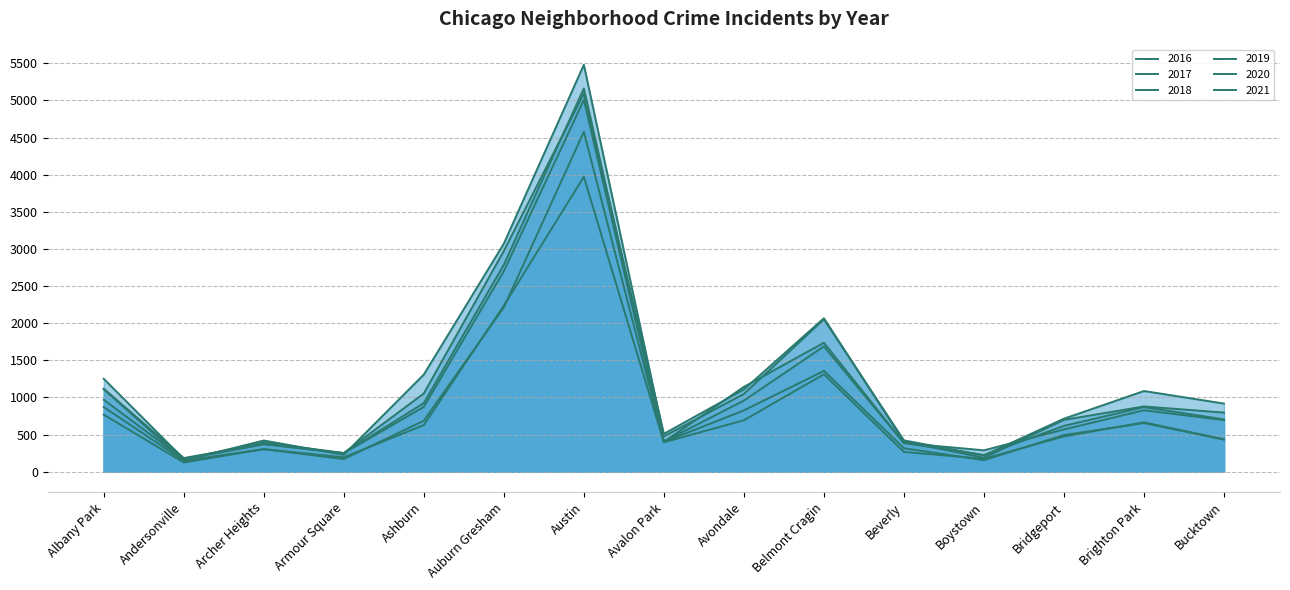

Does the chart display data point markers on the line(s)?

No